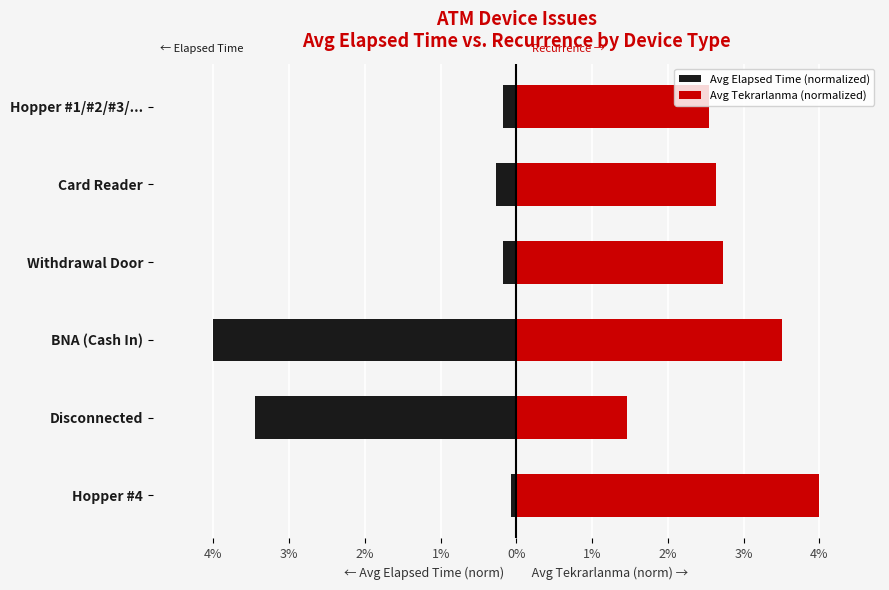

How many data points in Avg Tekrarlanma (normalized) are less than 2?

1